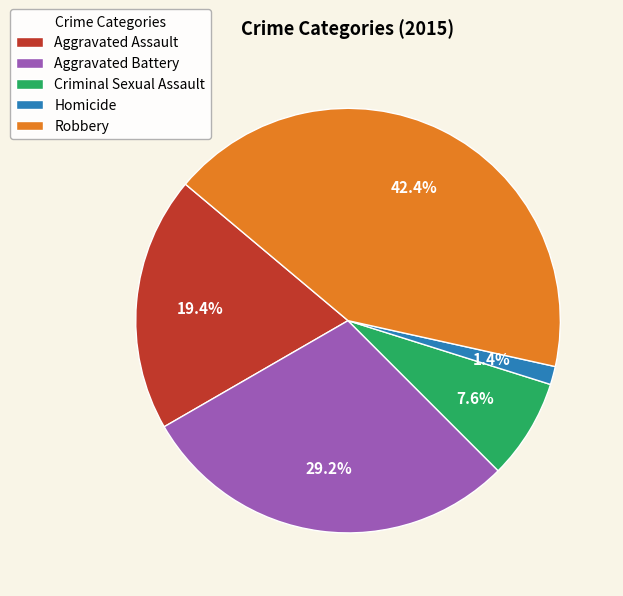

Does Aggravated Assault represent more than half of the total?

No